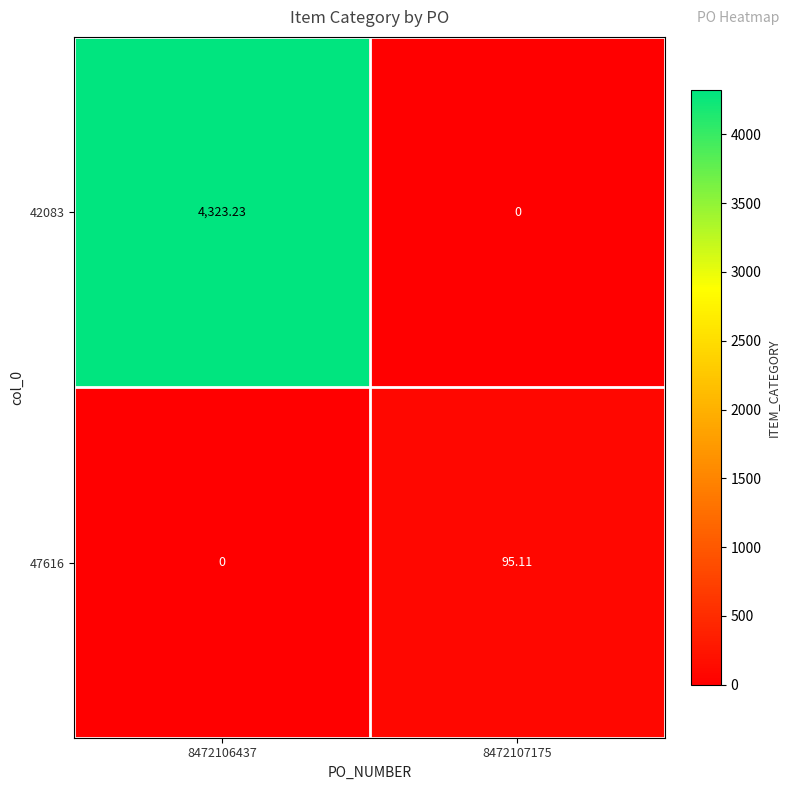

Count the number of data series in this chart.

2